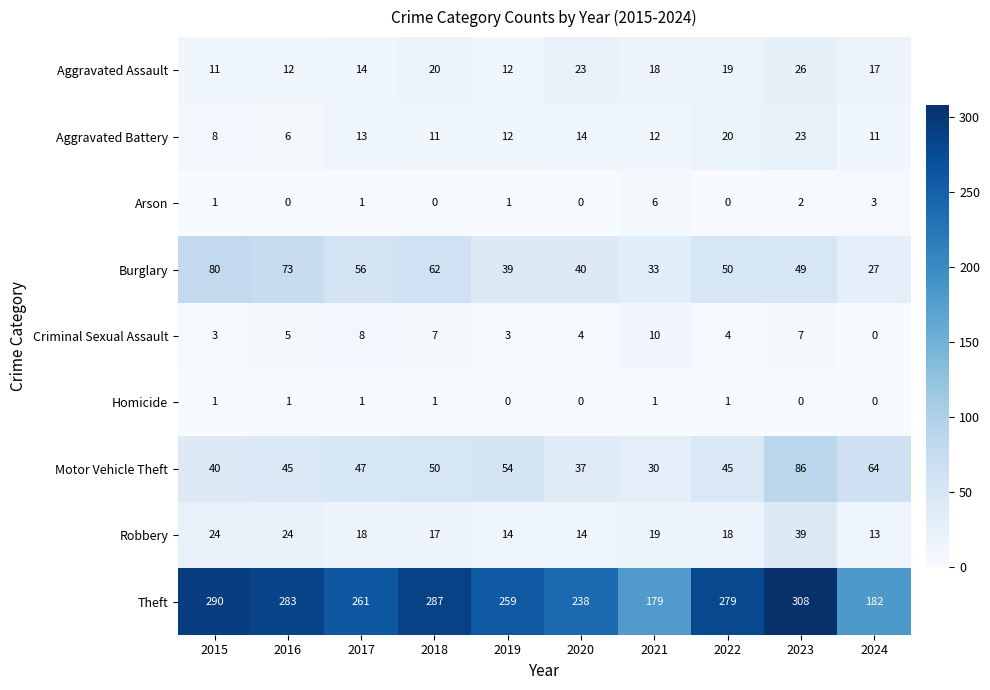

What is the spread (max minus min) of values at 2015?

289